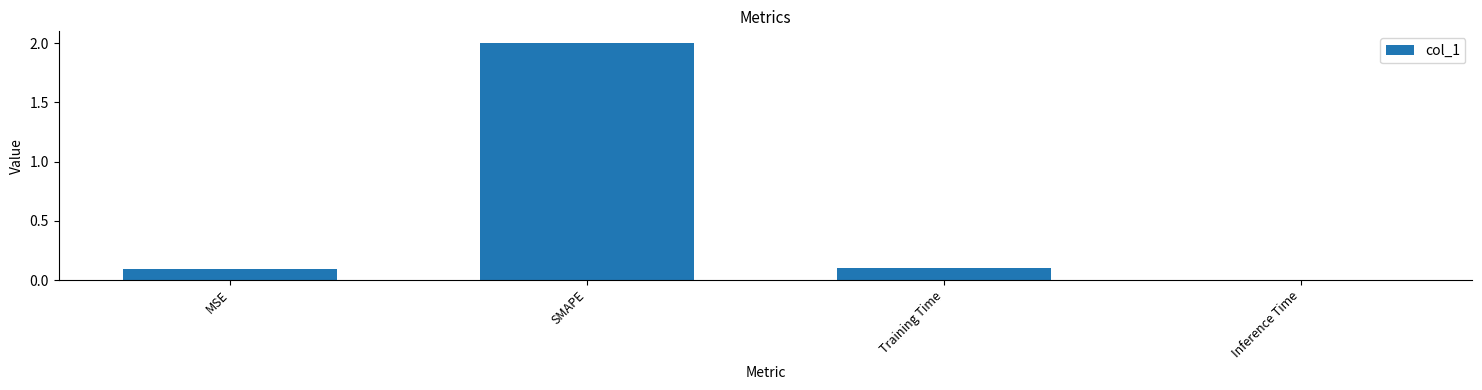

What is the difference between the values at SMAPE and MSE?

1.9